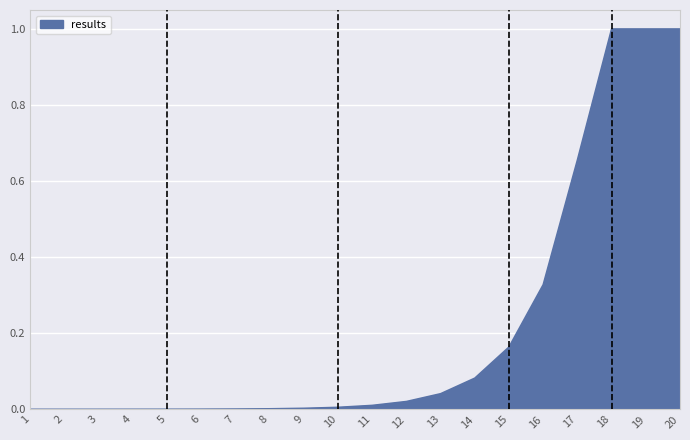

What is the difference between the maximum and minimum values?

1.0